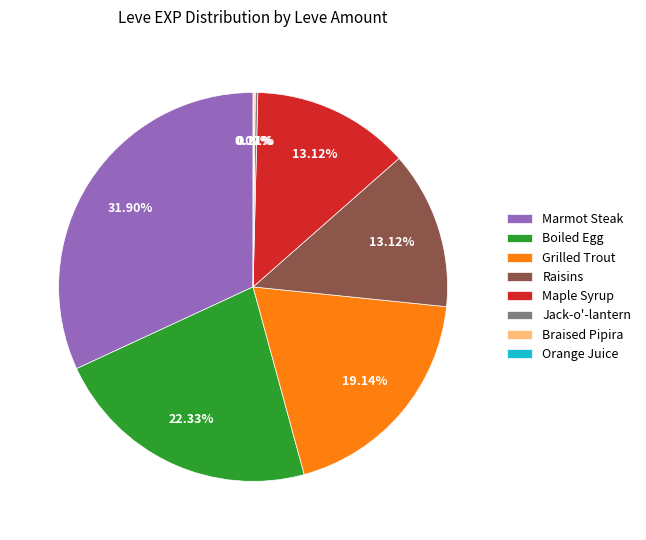

Between Boiled Egg and Grilled Trout, which is larger?

Boiled Egg